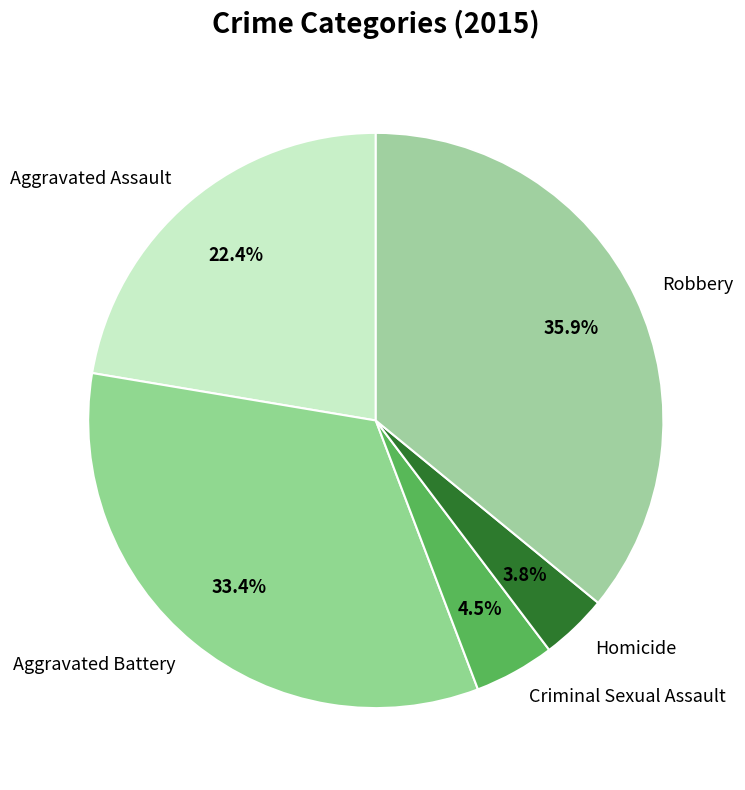

What is the largest slice in the pie chart?

Robbery